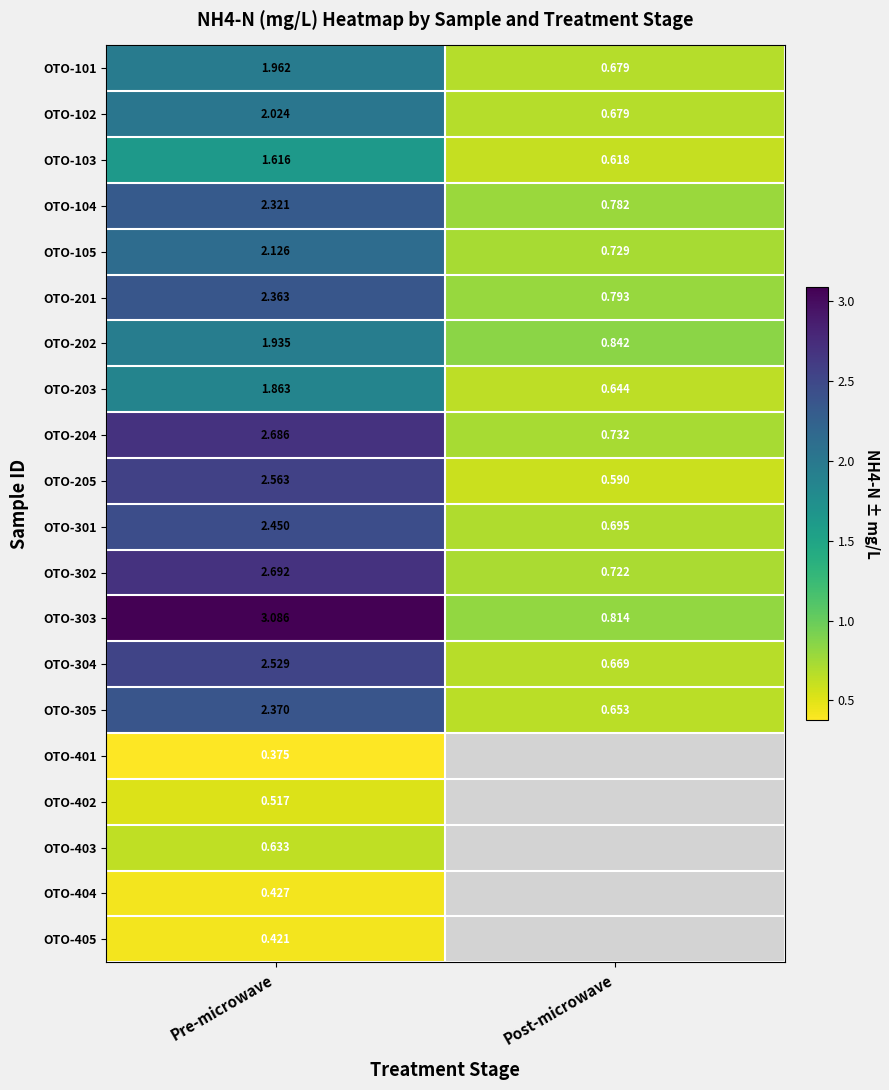

Where does the OTO-304 series first go above 2?

Pre-microwave